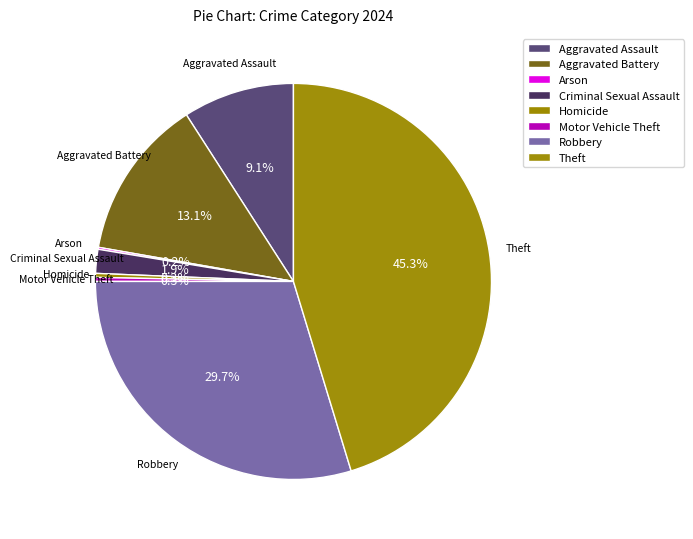

Combined, what portion of the pie is Theft and Aggravated Battery?

58.4%